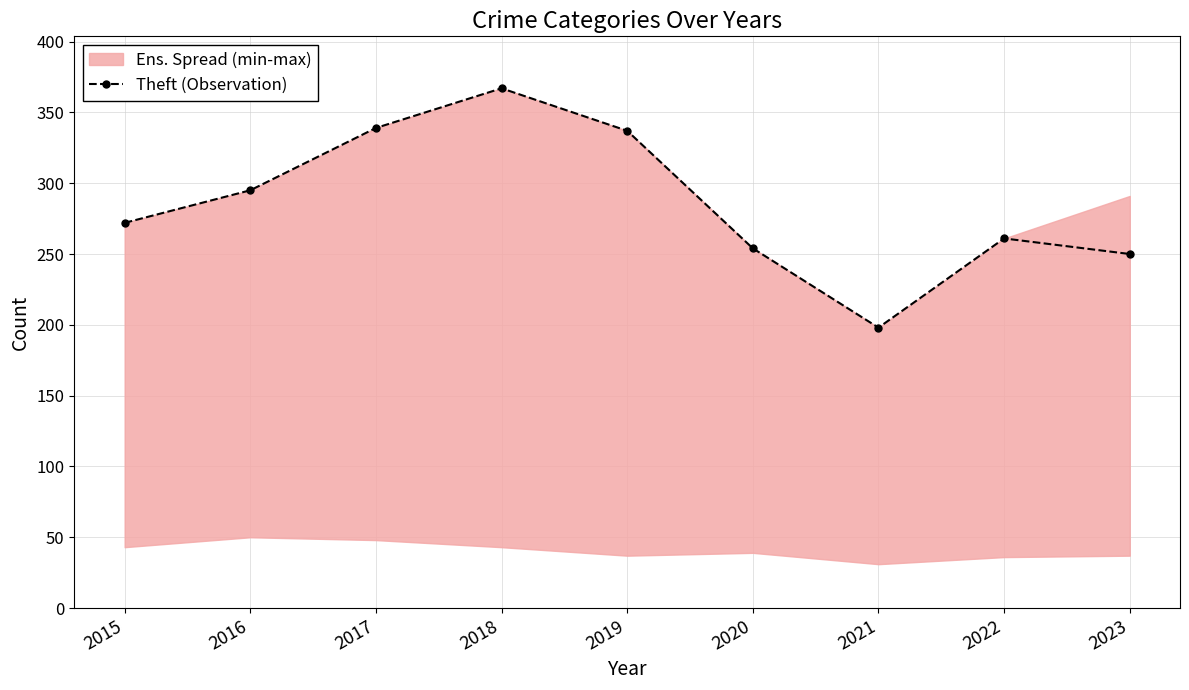

Rank the categories by value from lowest to highest.

2021, 2023, 2020, 2022, 2015, 2016, 2019, 2017, 2018